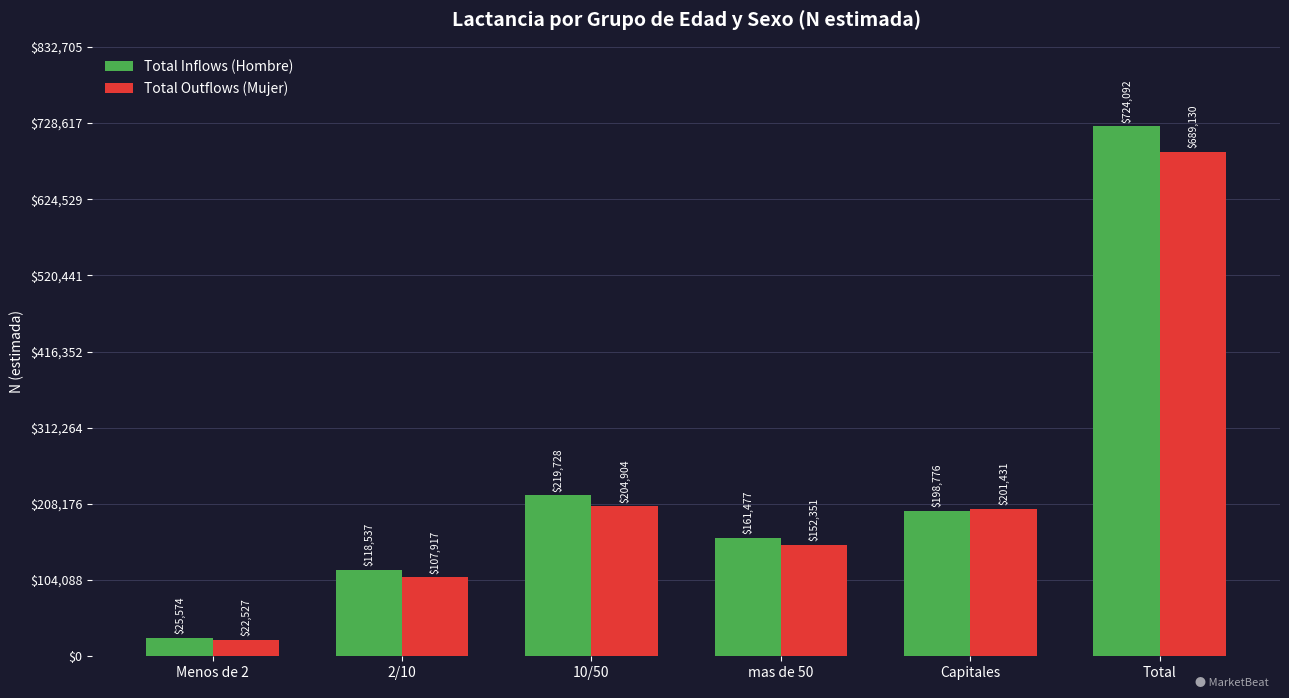

What is the average value of the Total Outflows (Mujer) series?

229710